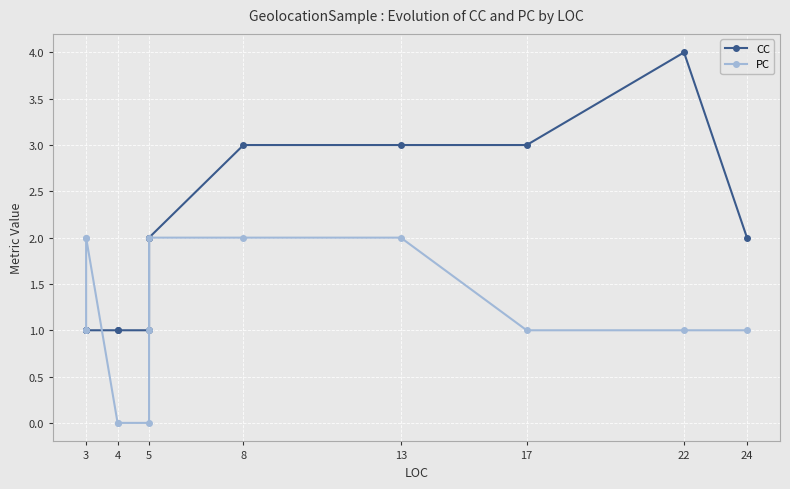

How many intersections are there between CC and PC?

1